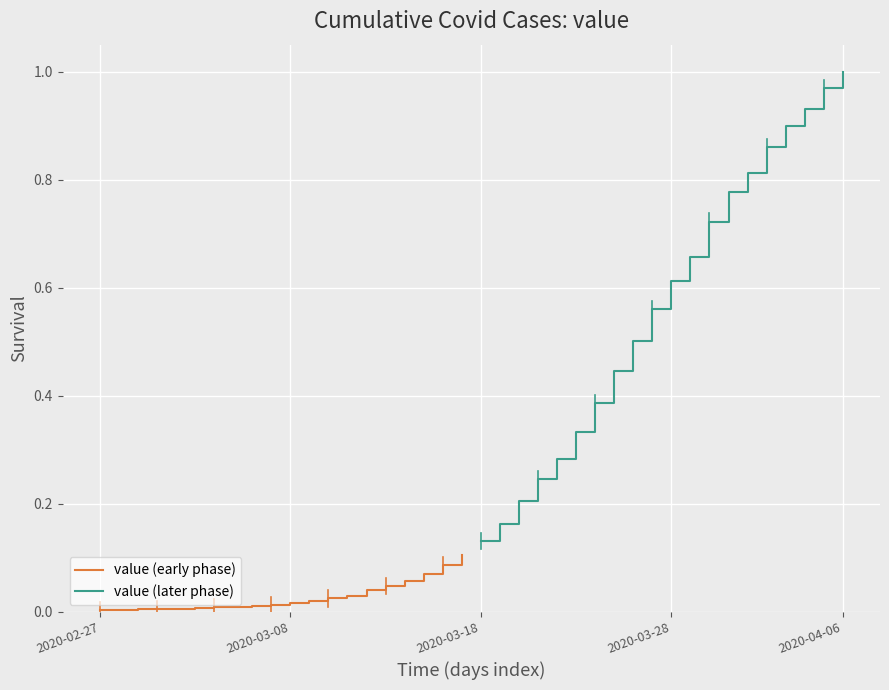

What is the sum of the value (early phase) values at 16 and 18?

0.1